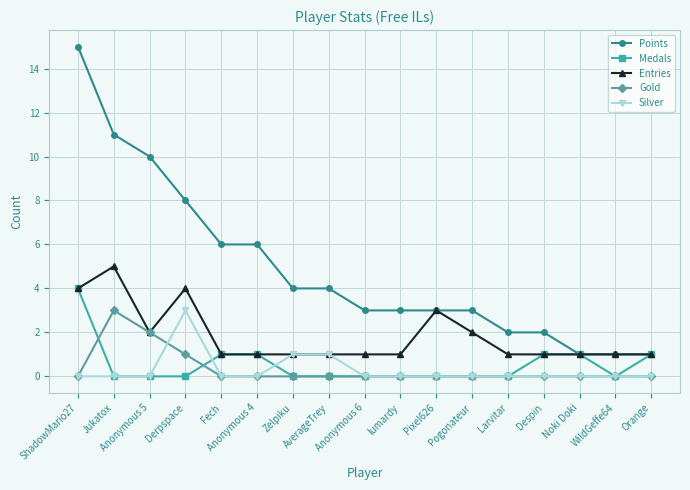

True or false: Silver has a value of 0 at Pogonateur.

True